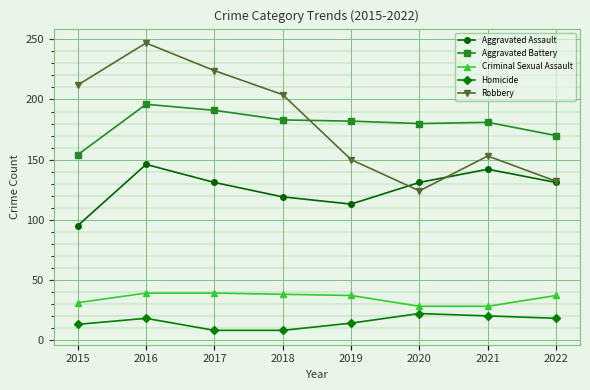

What is the total value across all series at 2016?

646